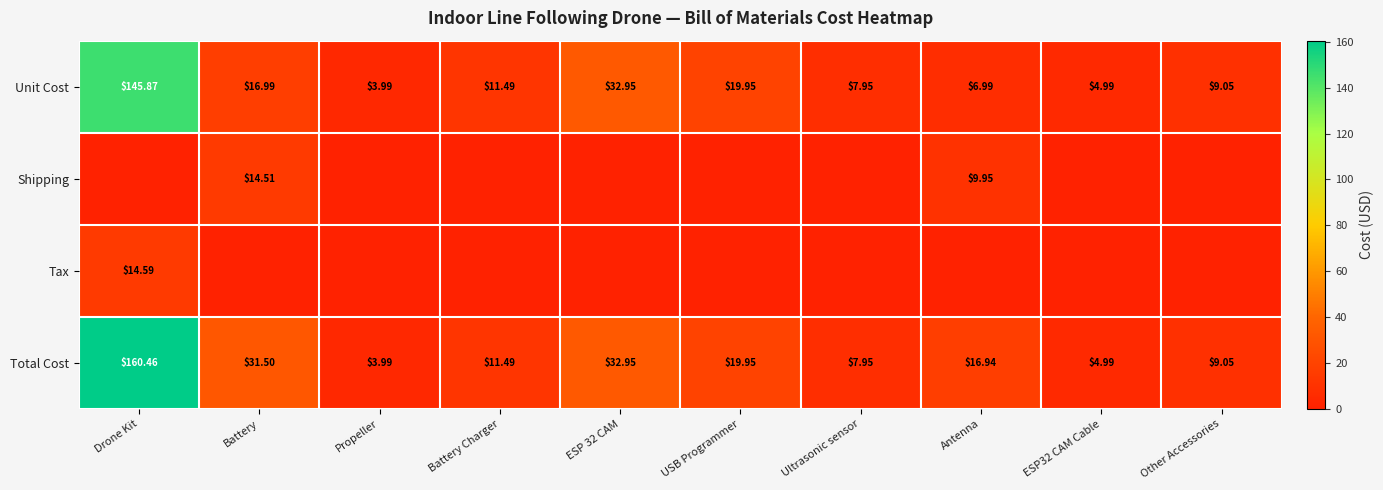

What is the total value across all series at Propeller?

8.0